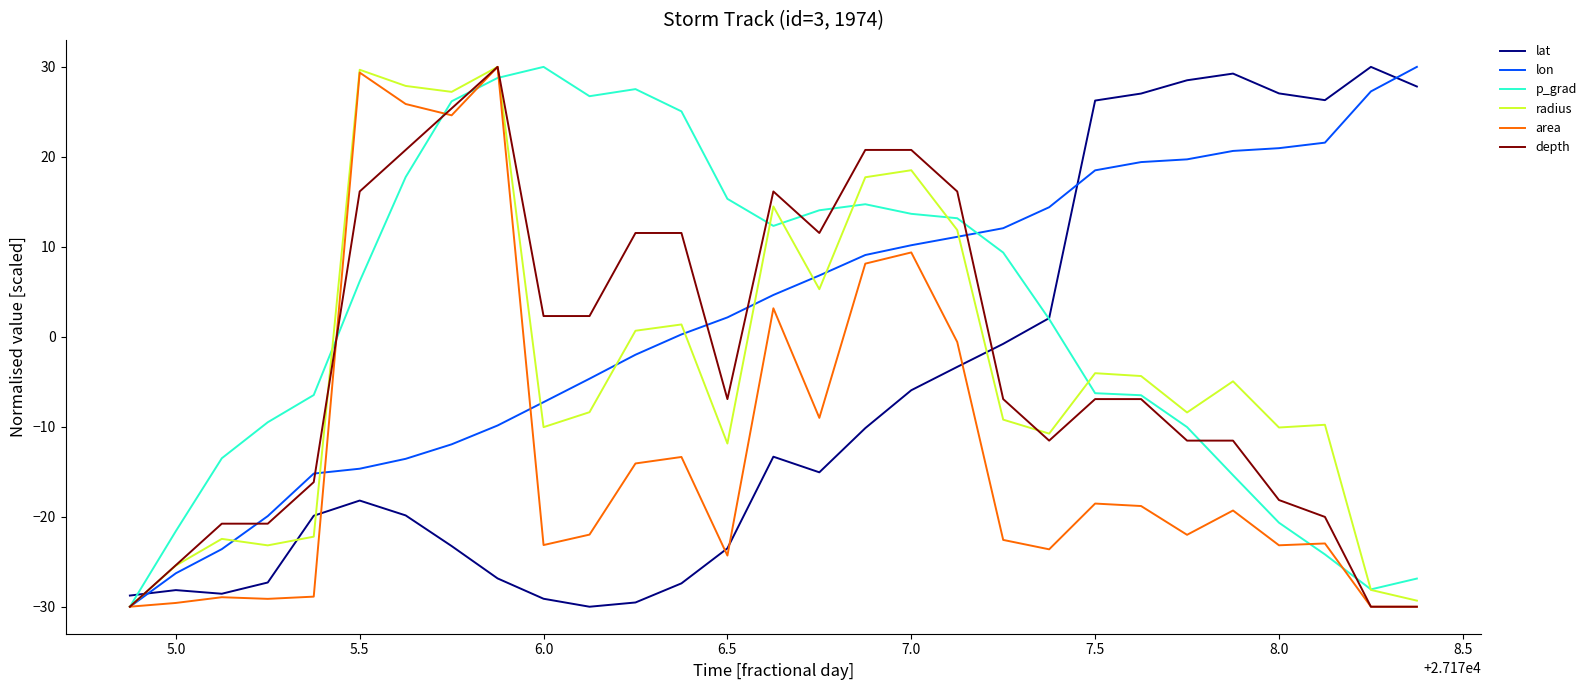

What is the greatest value displayed?

30.0